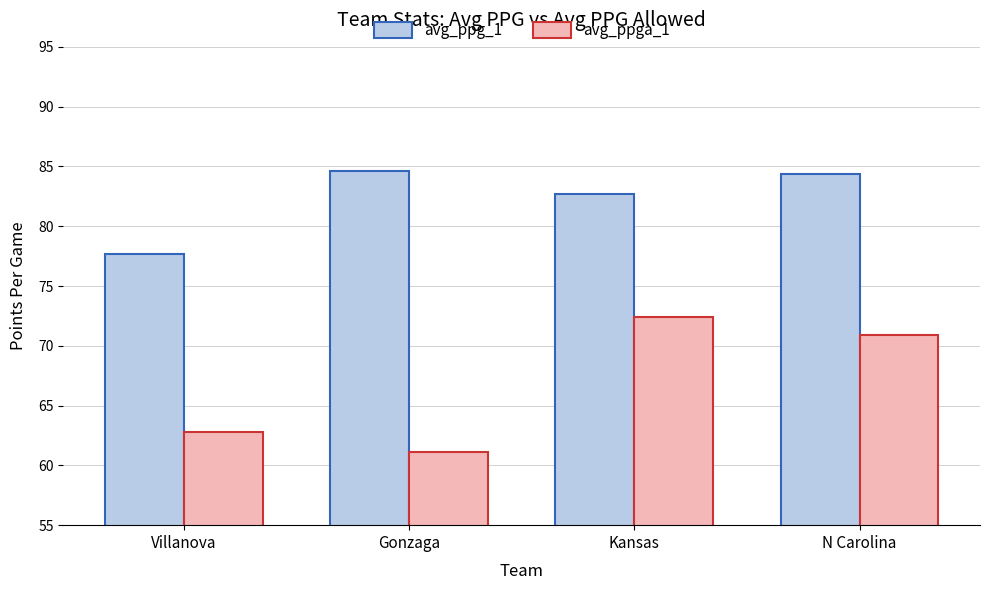

What is the value of the avg_ppg_1 bar at the 3rd from the left?

82.7